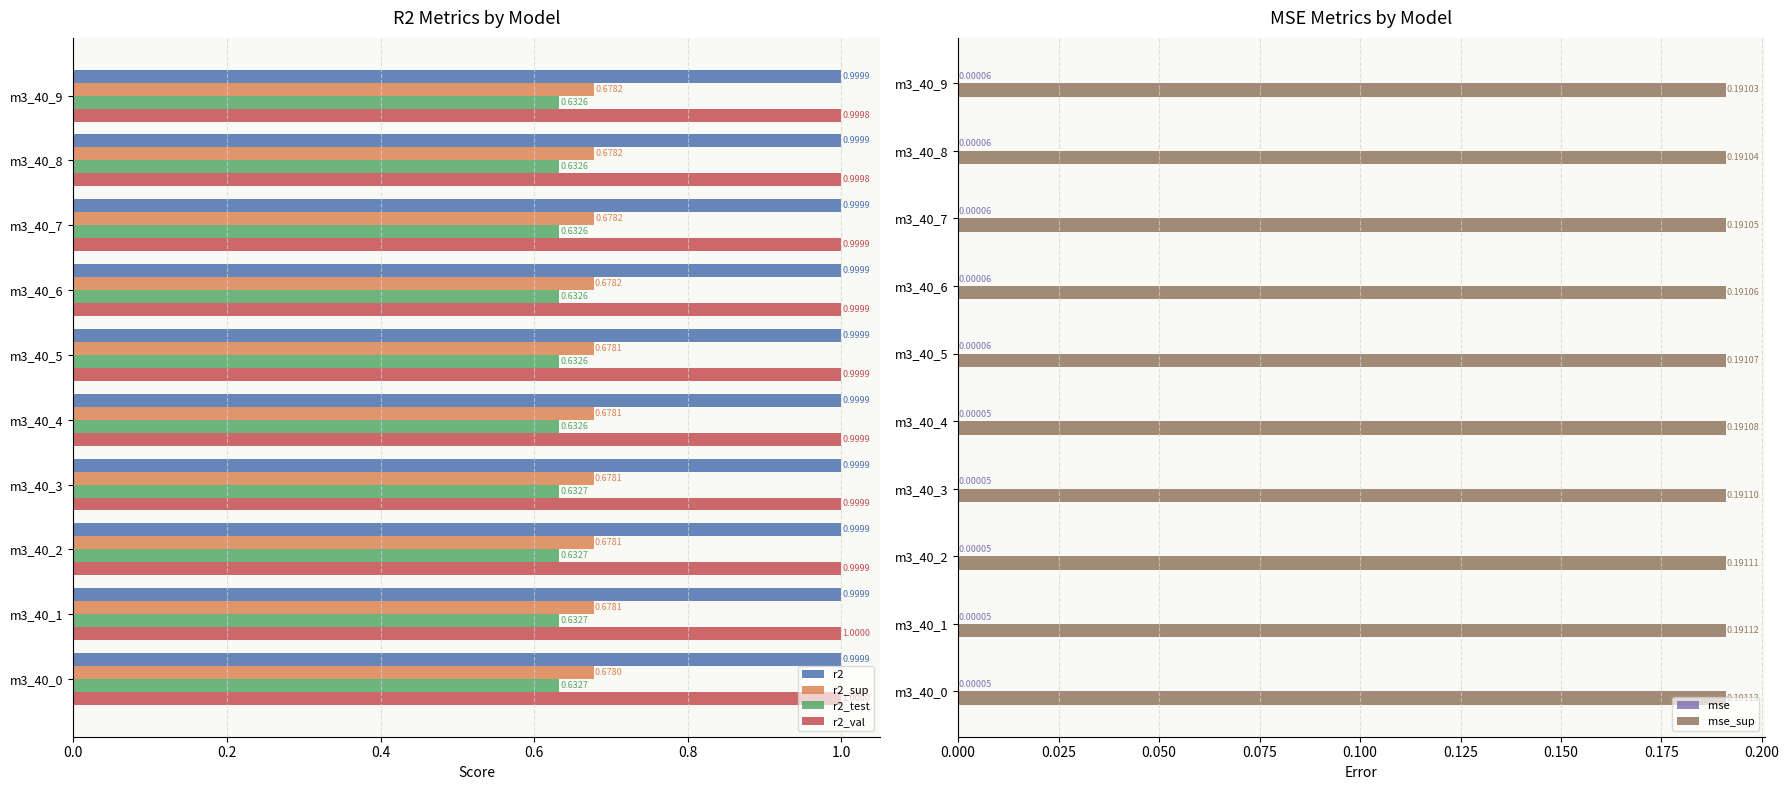

How many groups of bars are there?

10